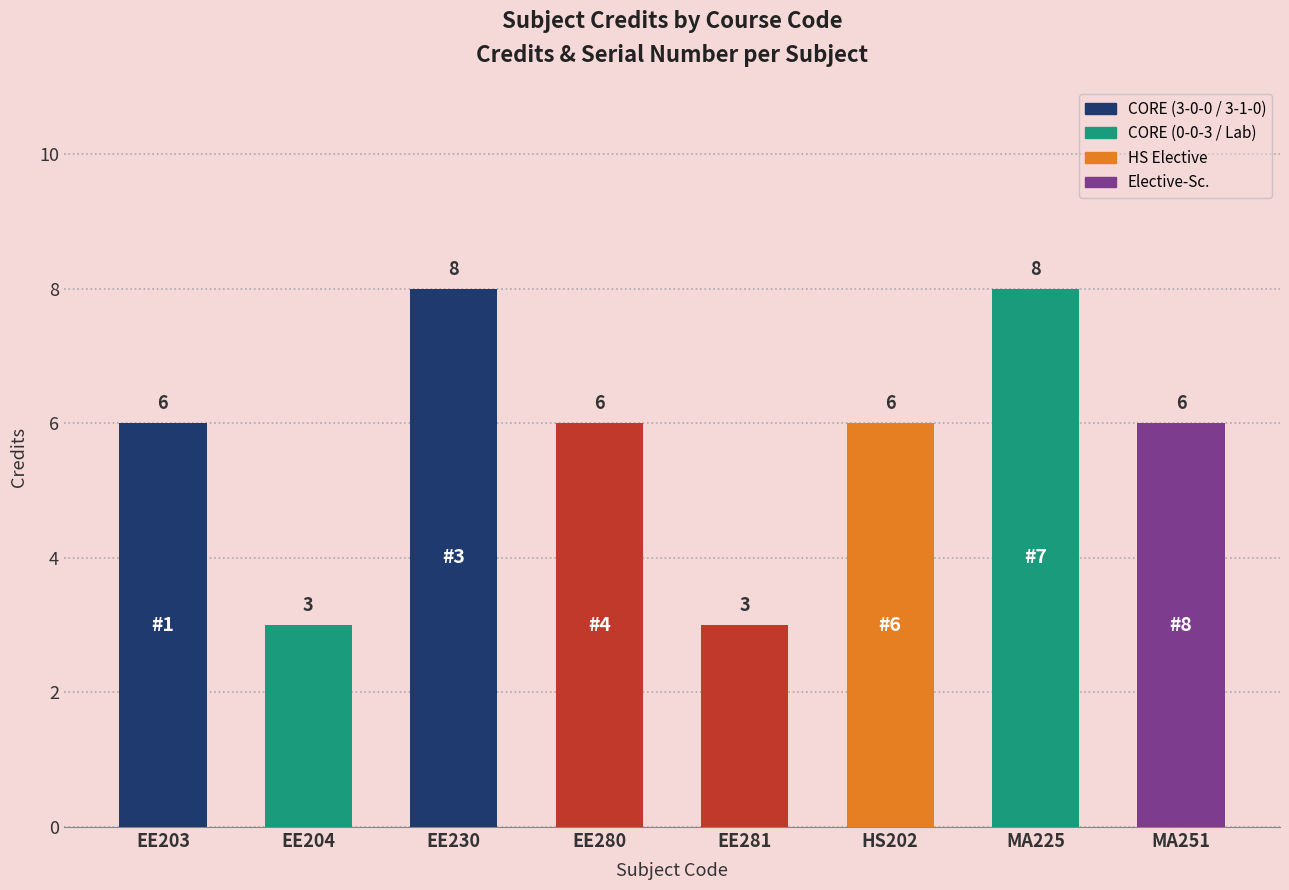

What position from the right is EE280?

5